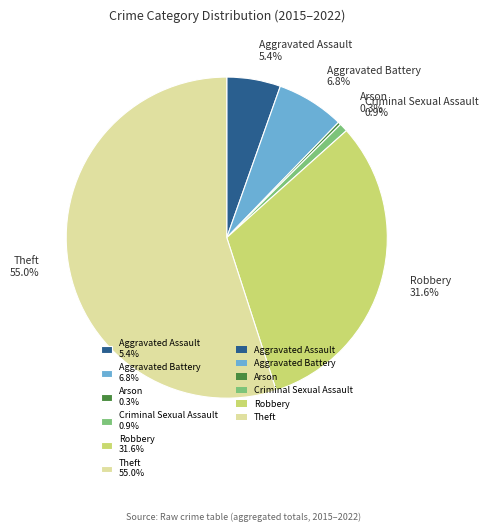

How many segments does this pie chart have?

6